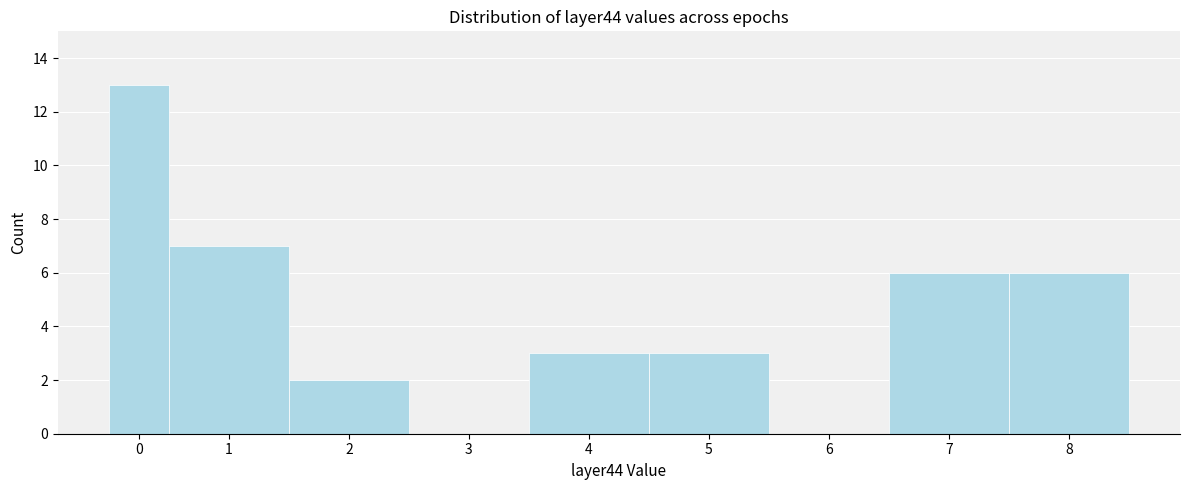

Reading right to left, what are all the values shown in this chart?

8=6	7=6	6=0	5=3	4=3	3=0	2=2	1=7	0=13